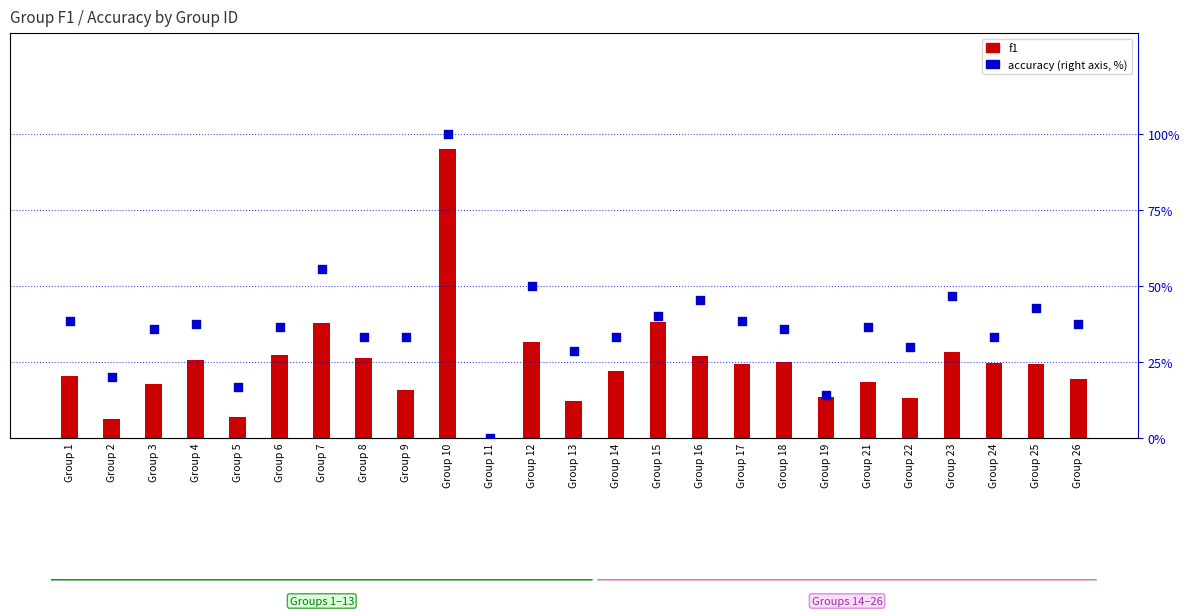

At which category is the sum across all series the highest?

Group 10